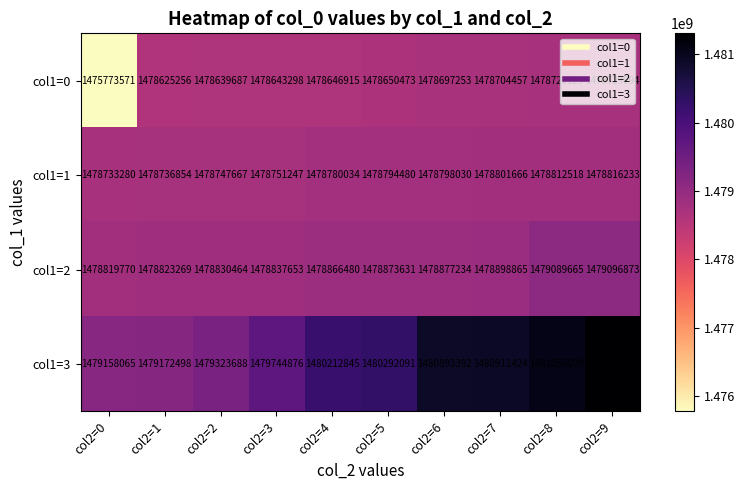

At which category is the sum across all series the highest?

col2=9